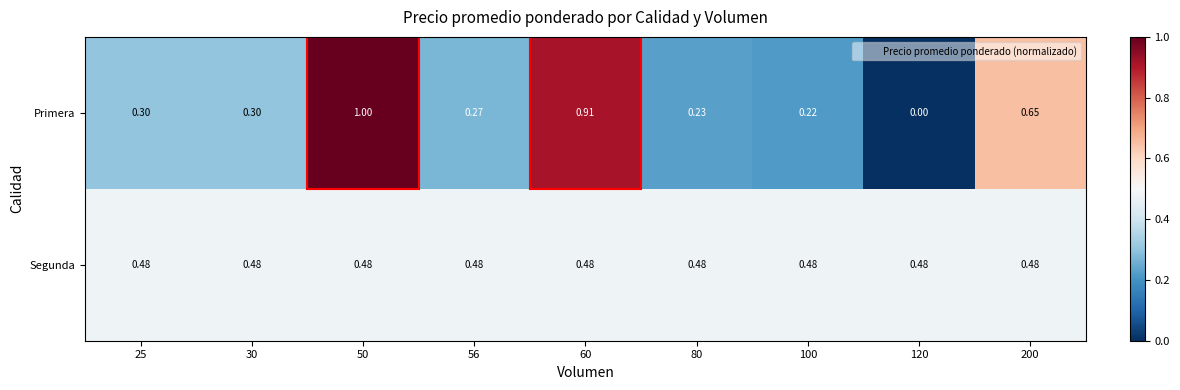

Between 56 and 80, which series saw the biggest shift?

Primera